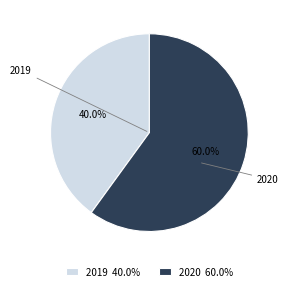

Is it true that 2020 is 46% of the pie?

False